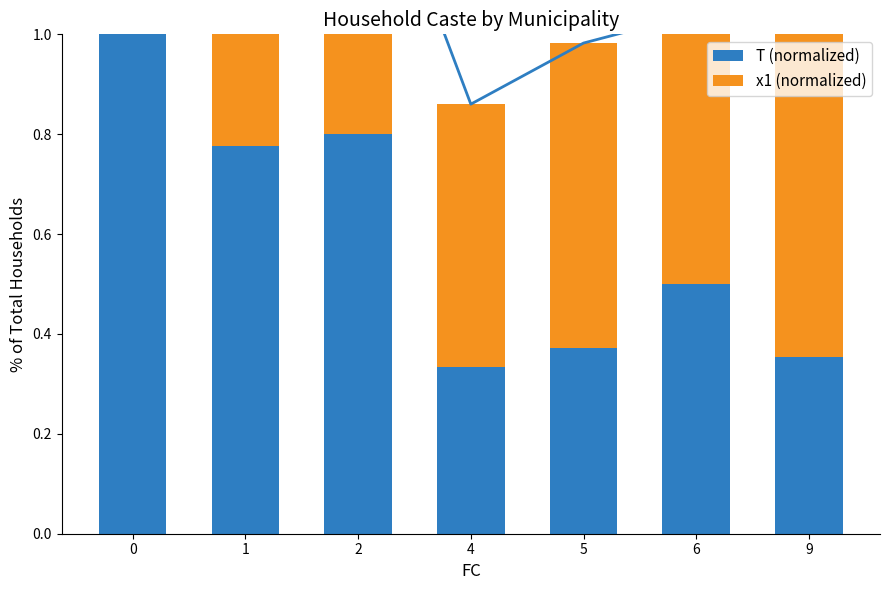

What is the average value of the T (normalized) series?

0.6